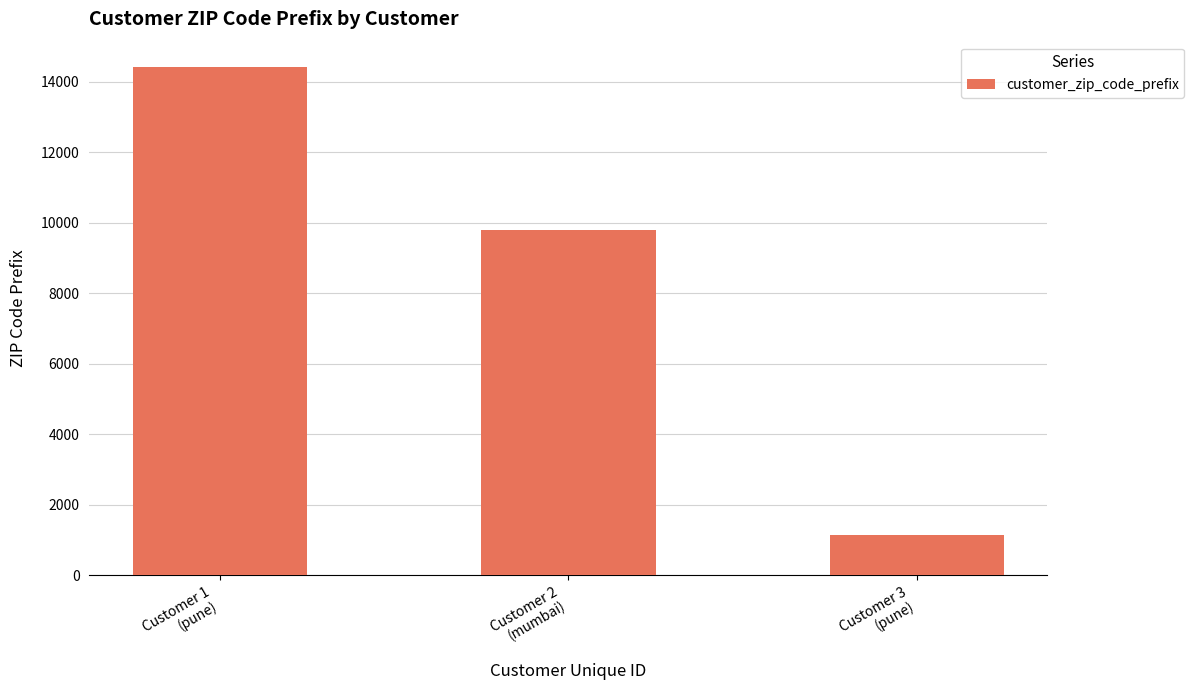

Reading left to right, transcribe all the data shown in this chart.

14409	9790	1151